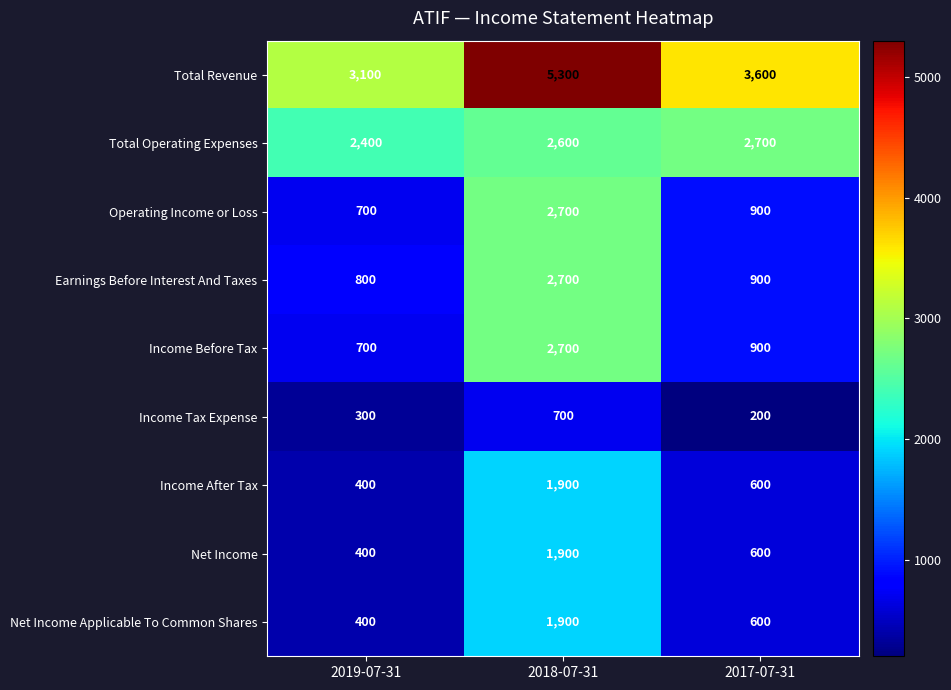

At which category is the sum across all series the highest?

2018-07-31